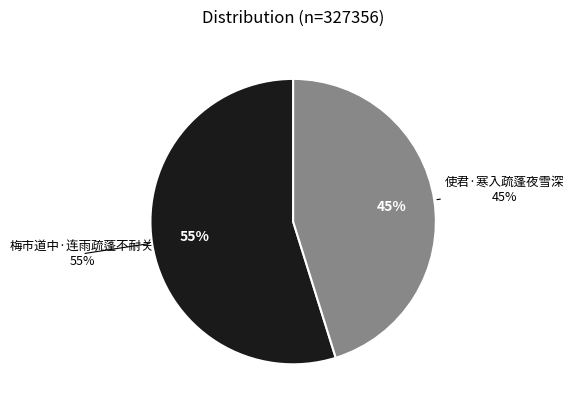

Is it true that 梅市道中·连雨疏蓬不耐关 is 40% of the pie?

False